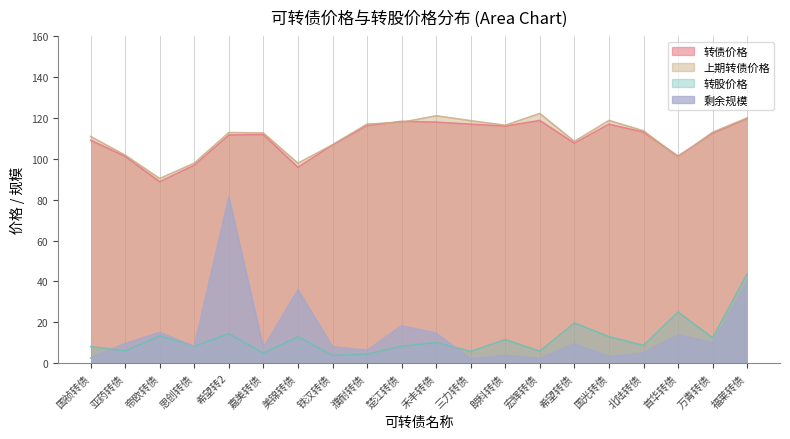

What is the total value across all series at 宏辉转债?

249.2